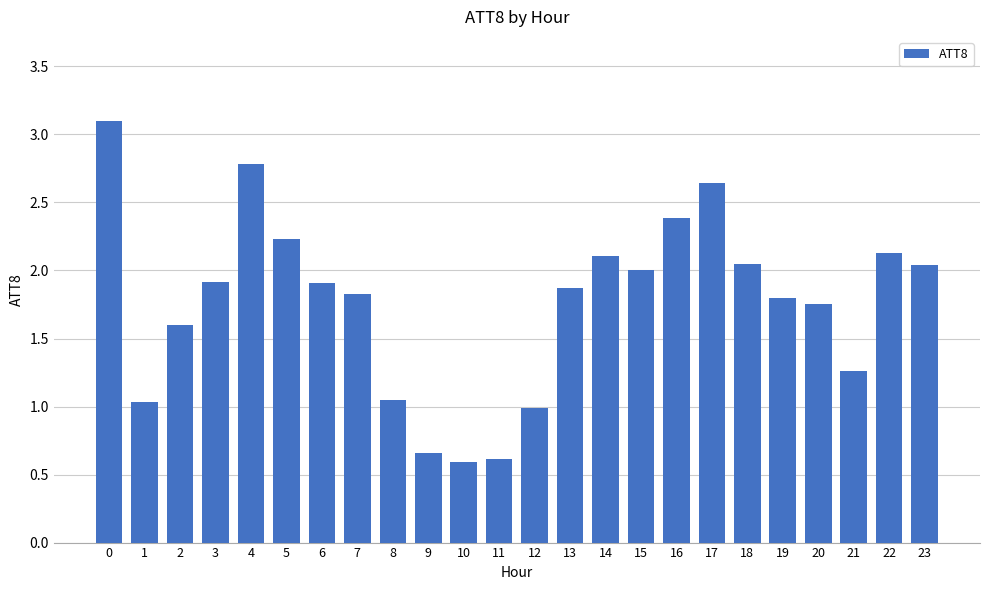

Does the chart contain stacked bars?

No